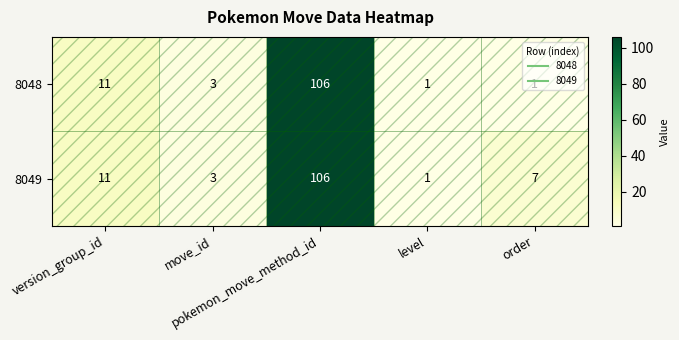

What is the average value of the 8049 series?

26